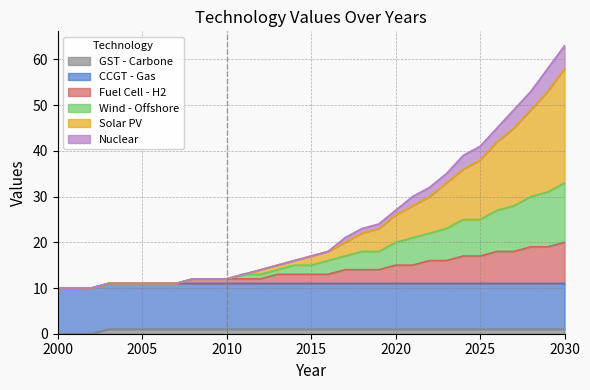

The value of GST - Carbone at 2019 is 2. True or false?

False